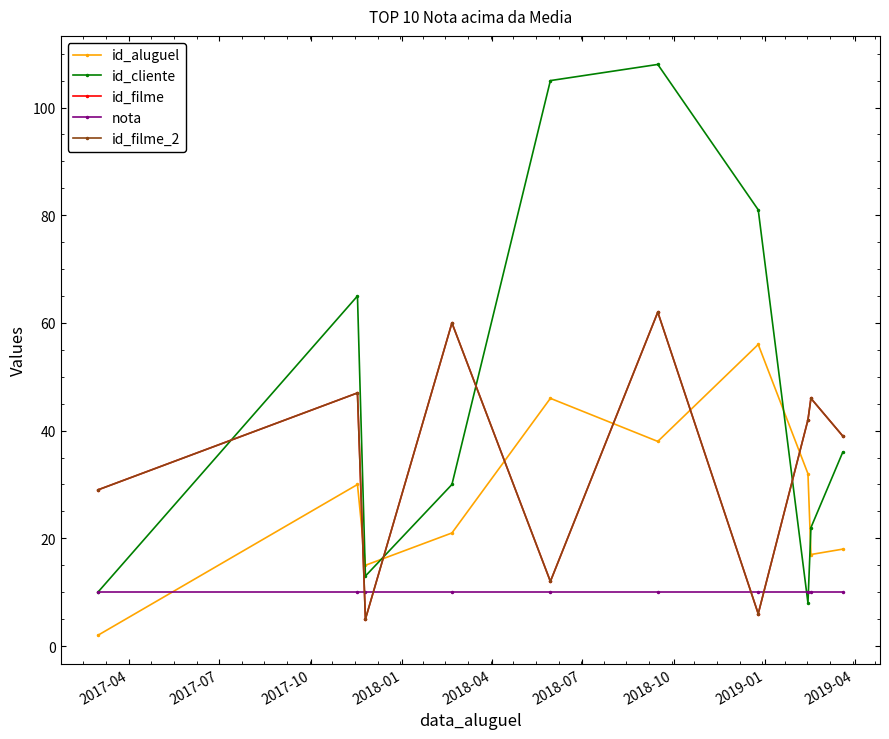

Is this an area chart (filled region under the line)?

No